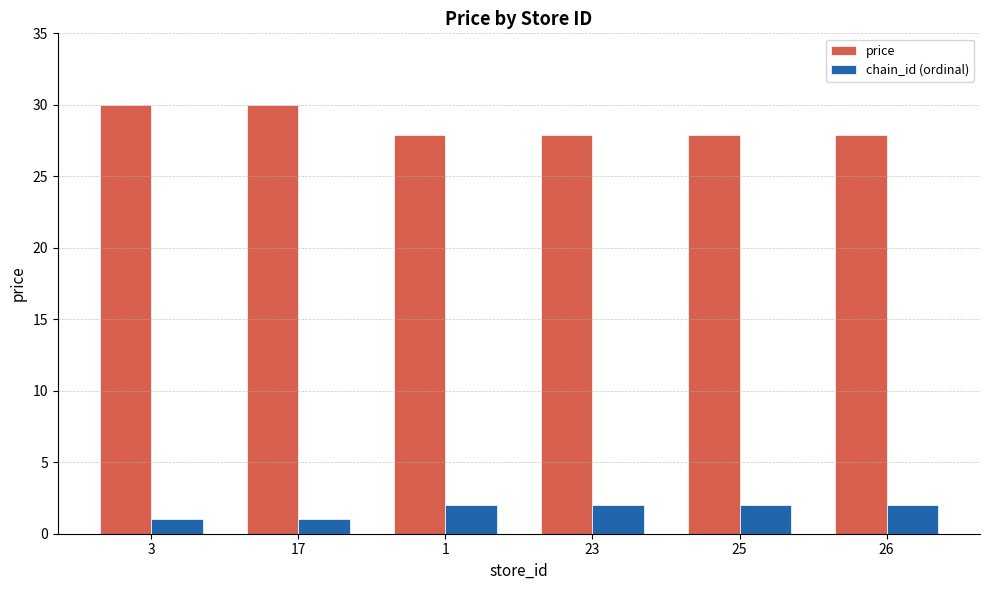

What is the spread (max minus min) of values at 3?

29.0